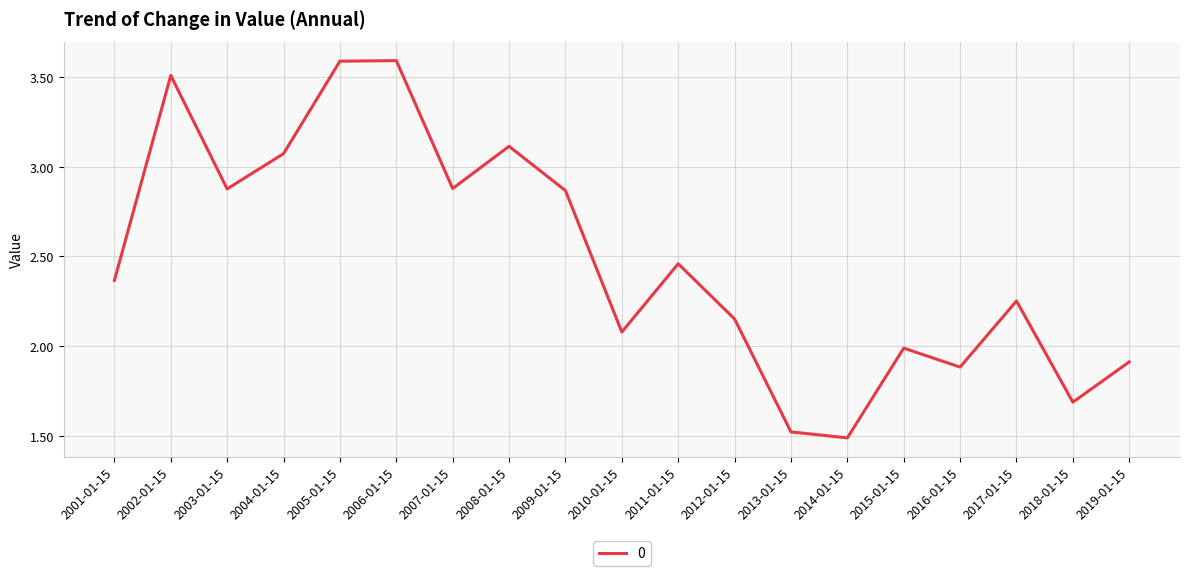

Count the number of categories in the chart.

19